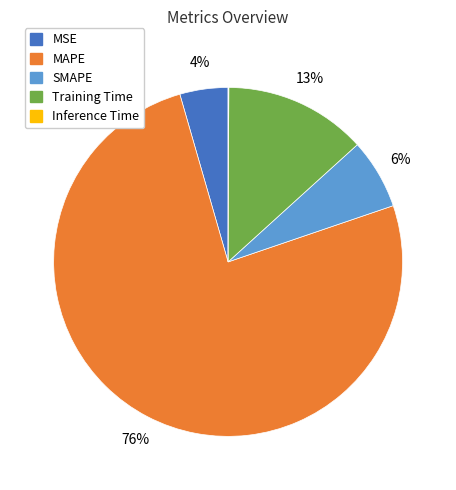

To the nearest percent, what percentage of the pie is SMAPE?

6%